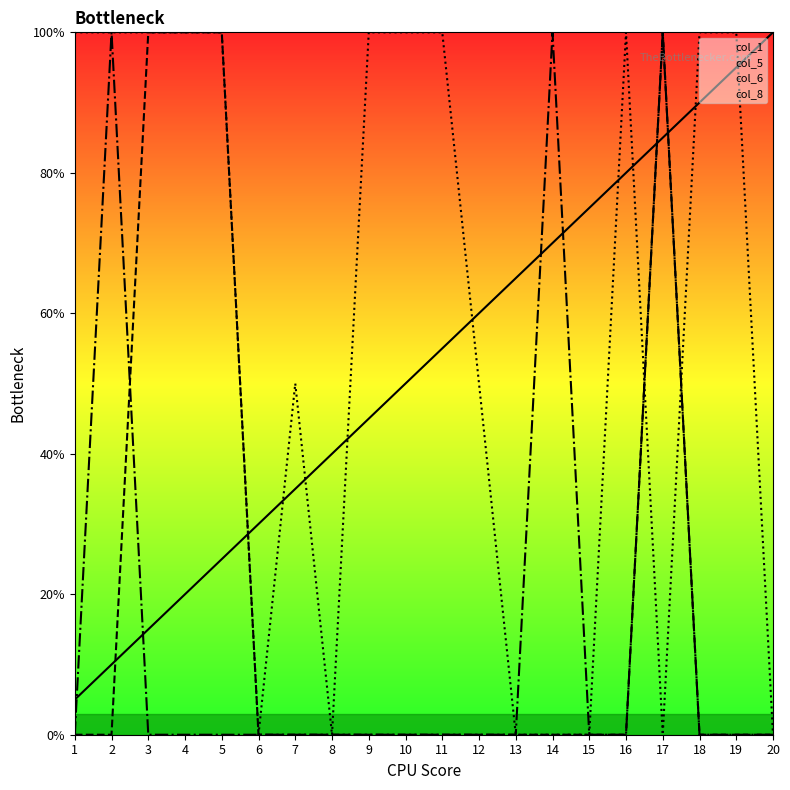

The value of col_1 at 14 is 70.0. True or false?

True